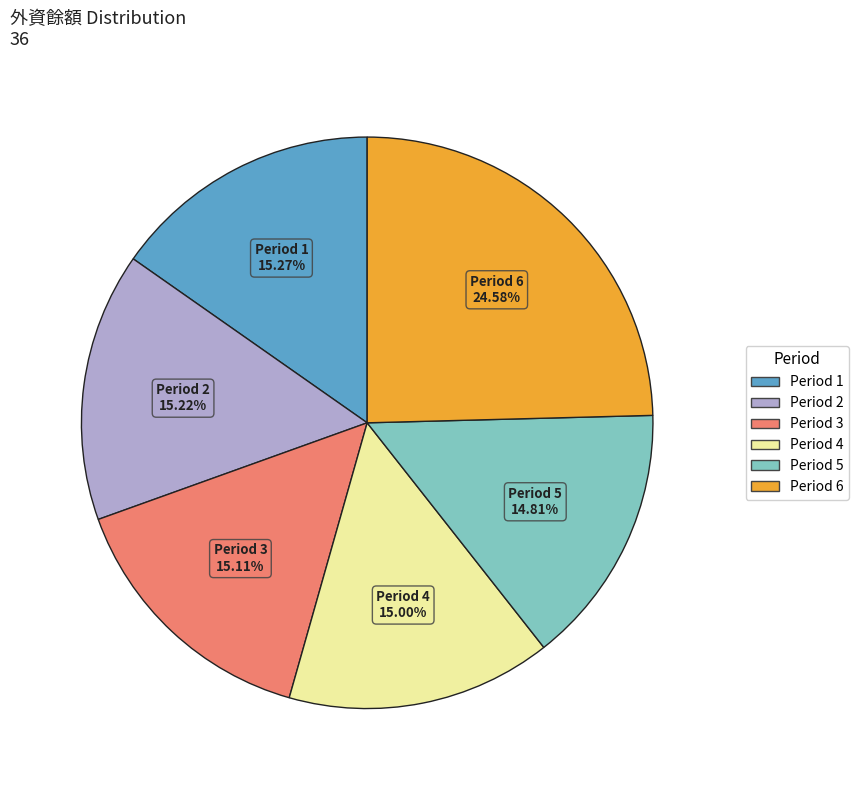

Is there a majority slice in this chart?

No